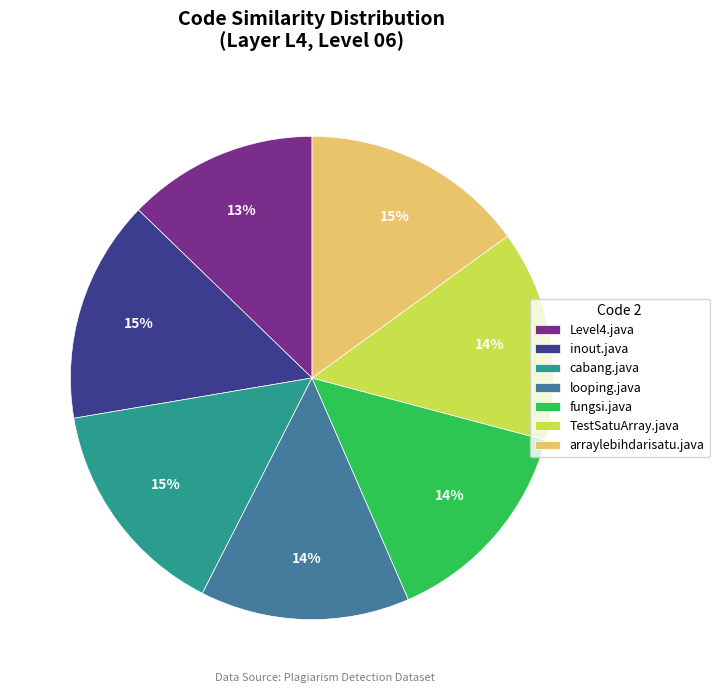

Which slice is the smallest?

Level4.java